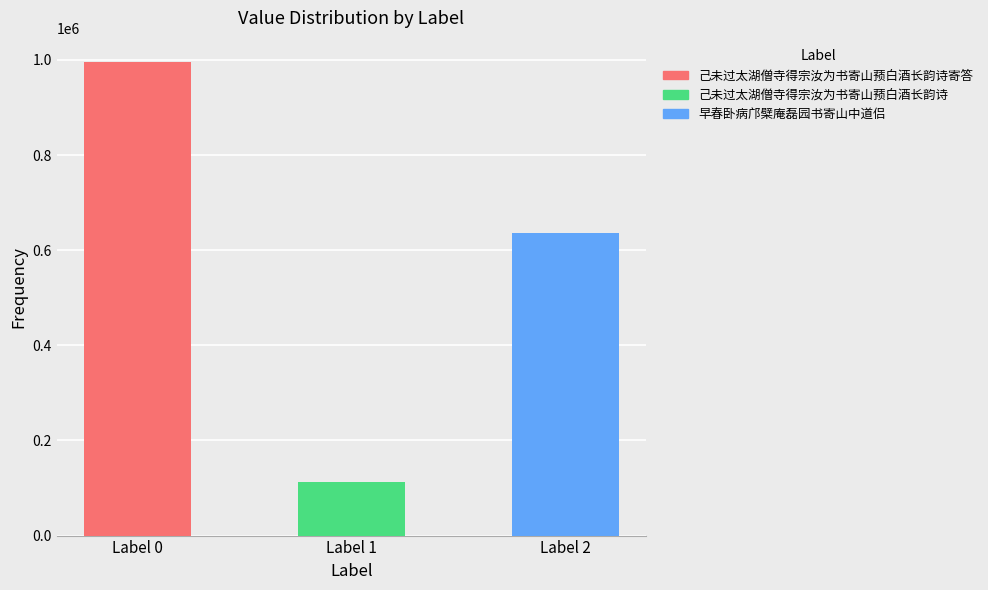

Rank the categories by value from lowest to highest.

Label 1, Label 2, Label 0